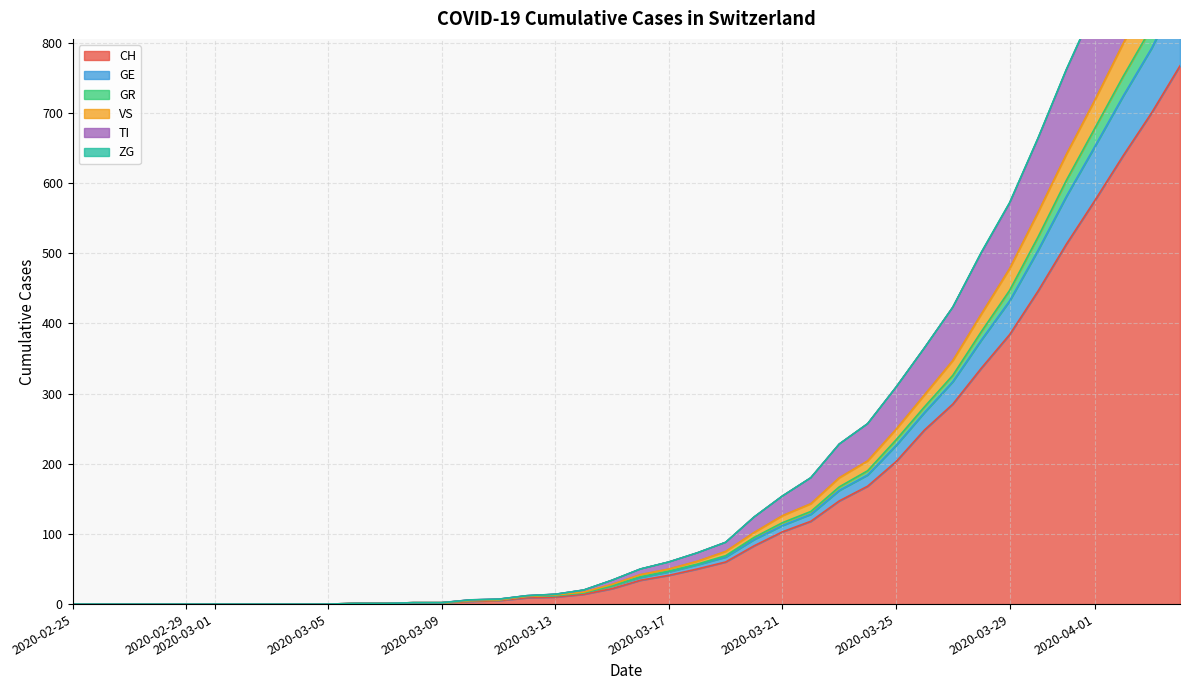

What is the highest value of the CH series?

767